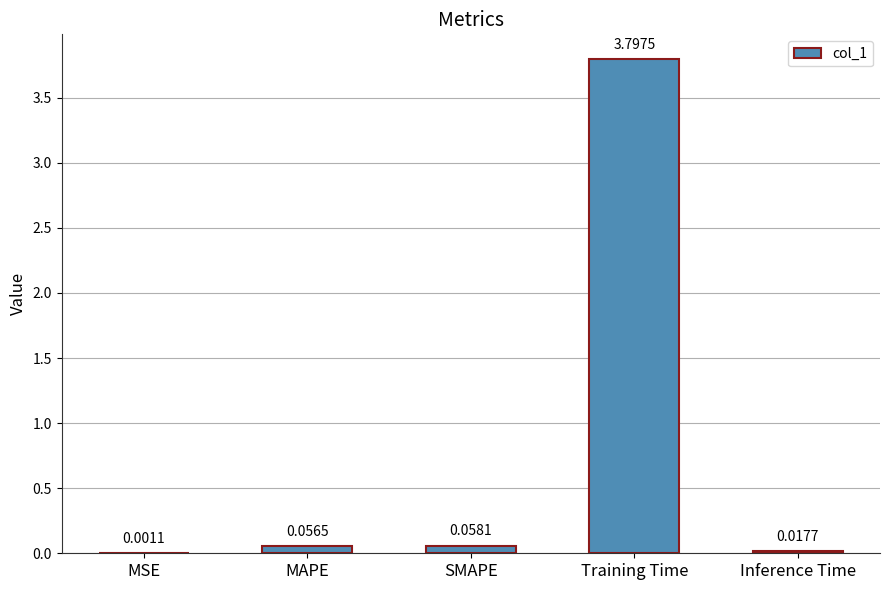

What is the change in value from MAPE to Training Time?

+3.7